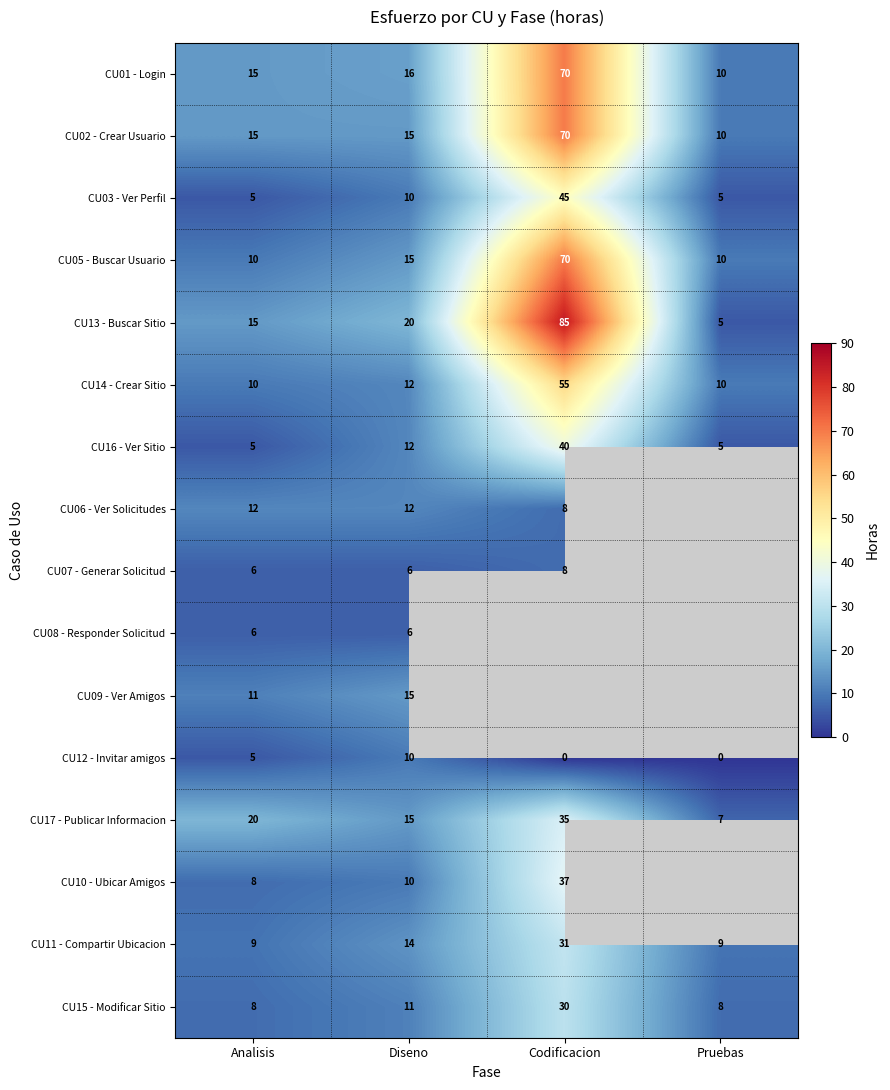

At which label does CU16 - Ver Sitio reach its peak?

Codificacion